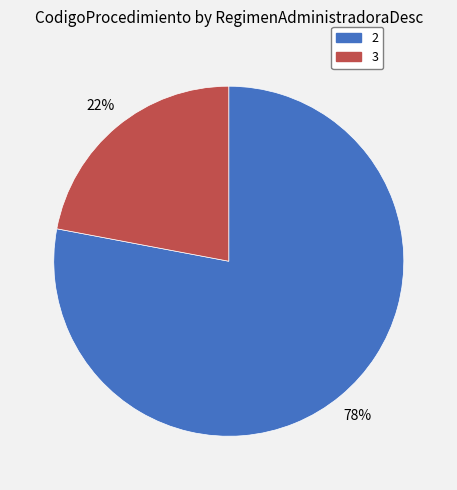

Which category has the biggest portion of the pie?

2